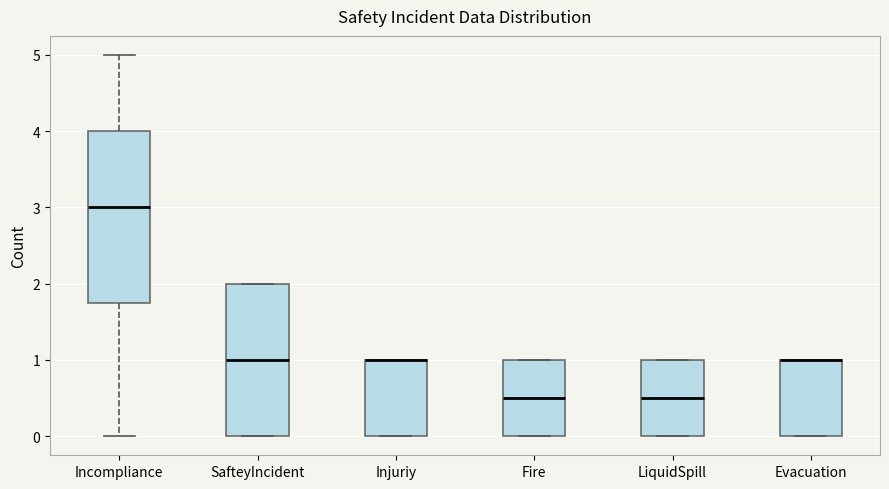

Reading left to right, transcribe this box plot: for each box, give where its median line is, the range the box spans, and where its two whiskers end, as read against the y-axis. The values are not printed on the chart, so give them approximately, as read against the axis.

Incompliance: median 3.0, box 1.8 to 4.0, whiskers 0.0 to 5.0
SafteyIncident: median 1.0, box 0.0 to 2.0, whiskers 0.0 to 2.0
Injuriy: median 1.0 (drawn on the box's upper edge), box 0.0 to 1.0, whiskers 0.0 to 1.0
Fire: median 0.5, box 0.0 to 1.0, whiskers 0.0 to 1.0
LiquidSpill: median 0.5, box 0.0 to 1.0, whiskers 0.0 to 1.0
Evacuation: median 1.0 (drawn on the box's upper edge), box 0.0 to 1.0, whiskers 0.0 to 1.0